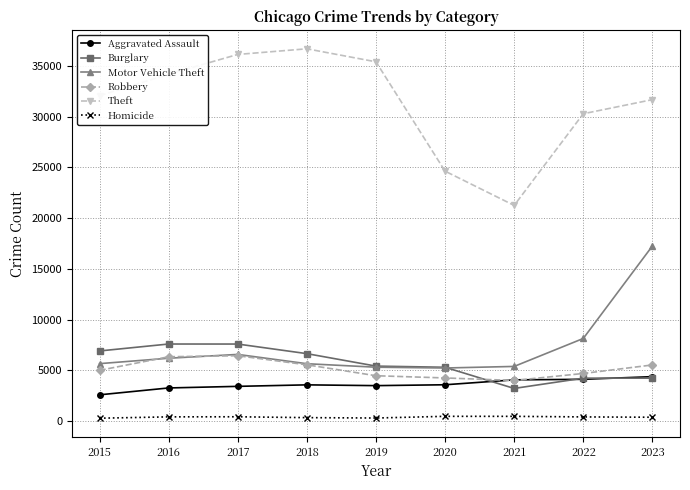

True or false: Motor Vehicle Theft and Theft cross at least once.

False